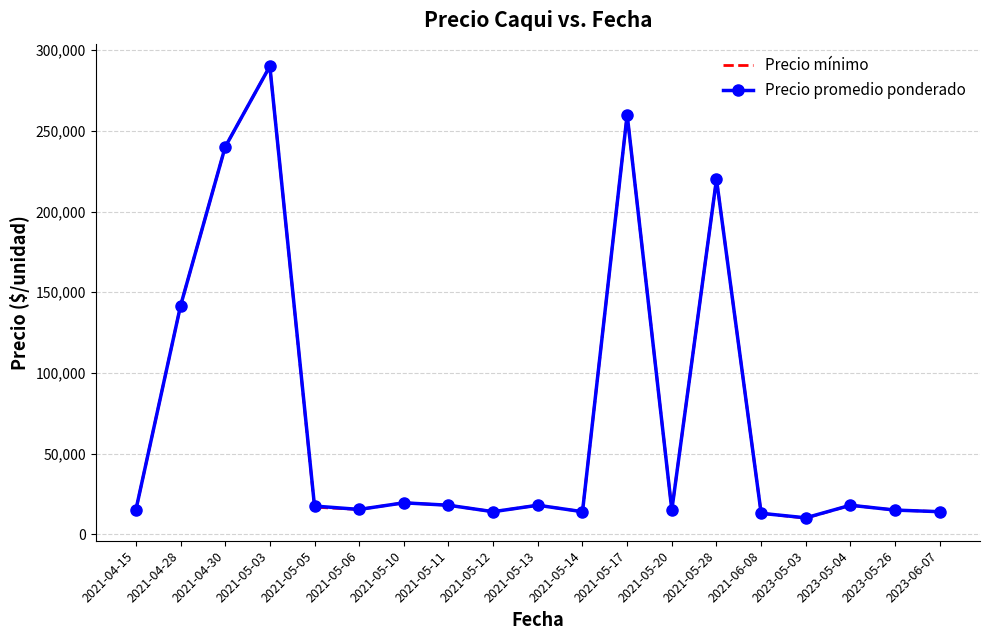

Which series has the largest range (max minus min)?

Precio mínimo